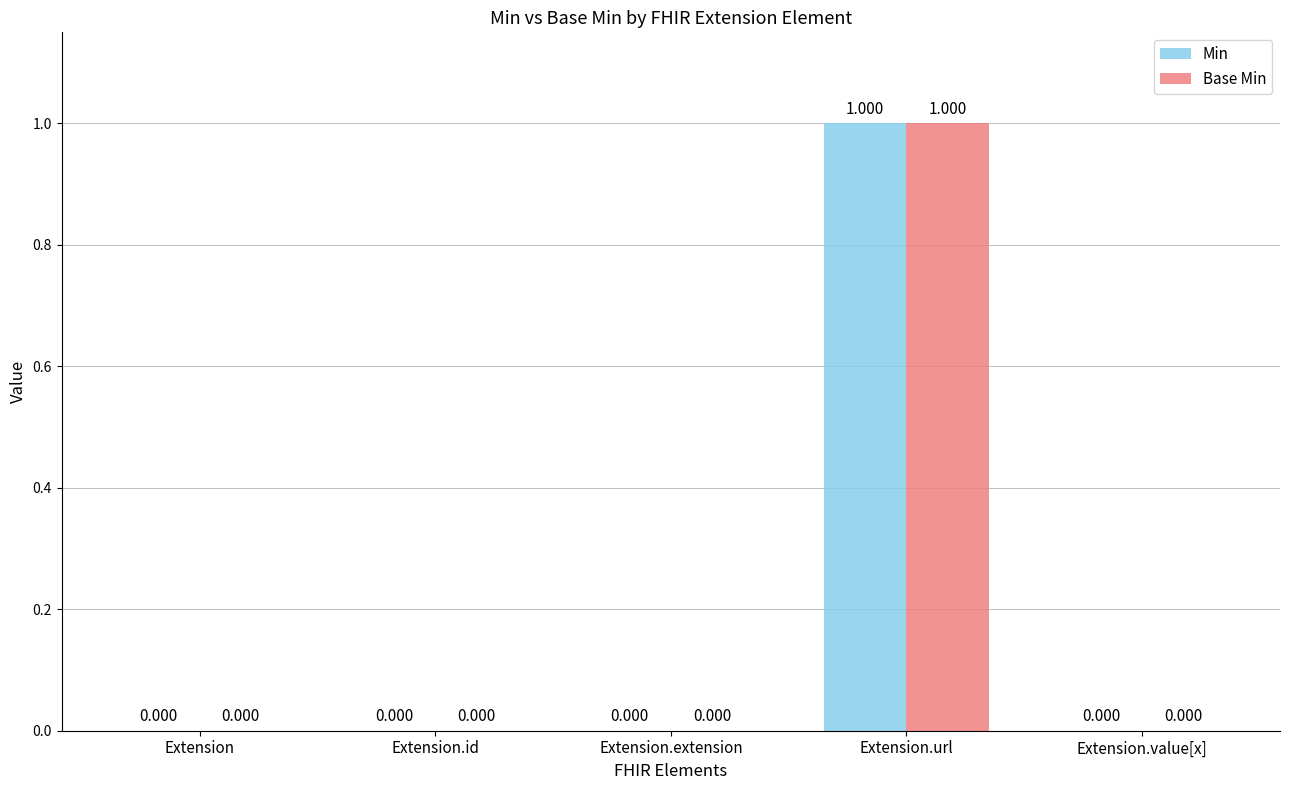

At which category does the chart reach its peak across all series?

Extension.url